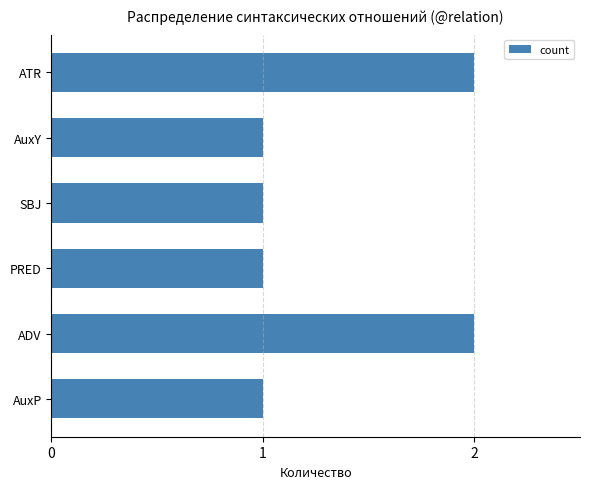

Reading bottom to top, list all the values displayed in this chart.

AuxP=1	ADV=2	PRED=1	SBJ=1	AuxY=1	ATR=2